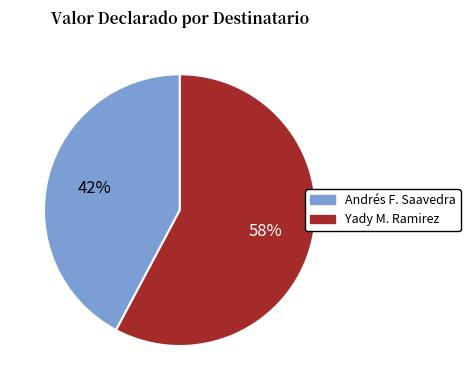

Does any single category account for the majority?

Yes